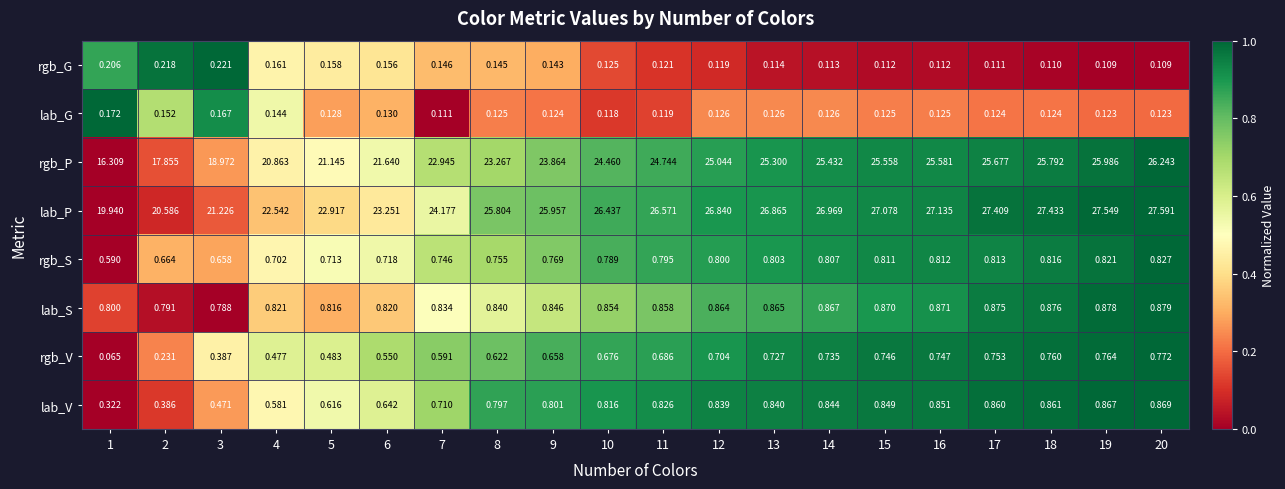

Is the value of rgb_V at 7 greater than the value of lab_V at 11?

No